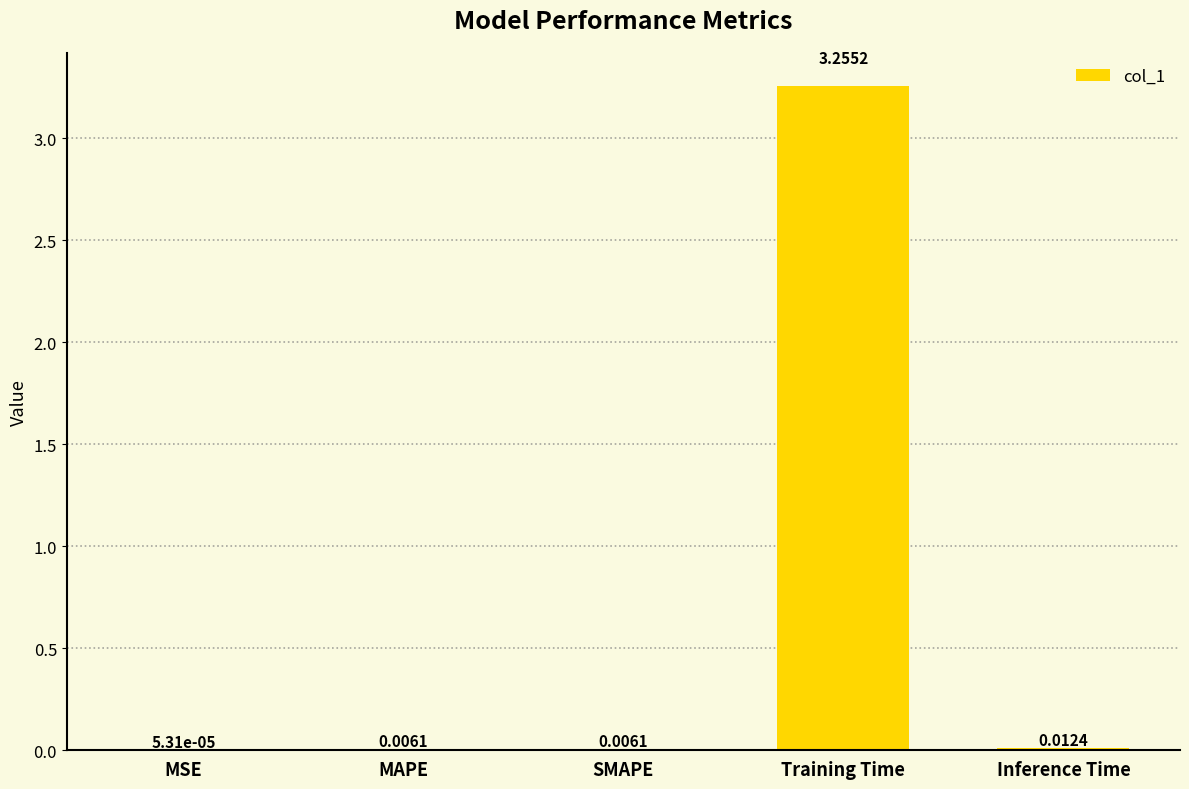

Which has a higher value, MSE or Training Time?

Training Time